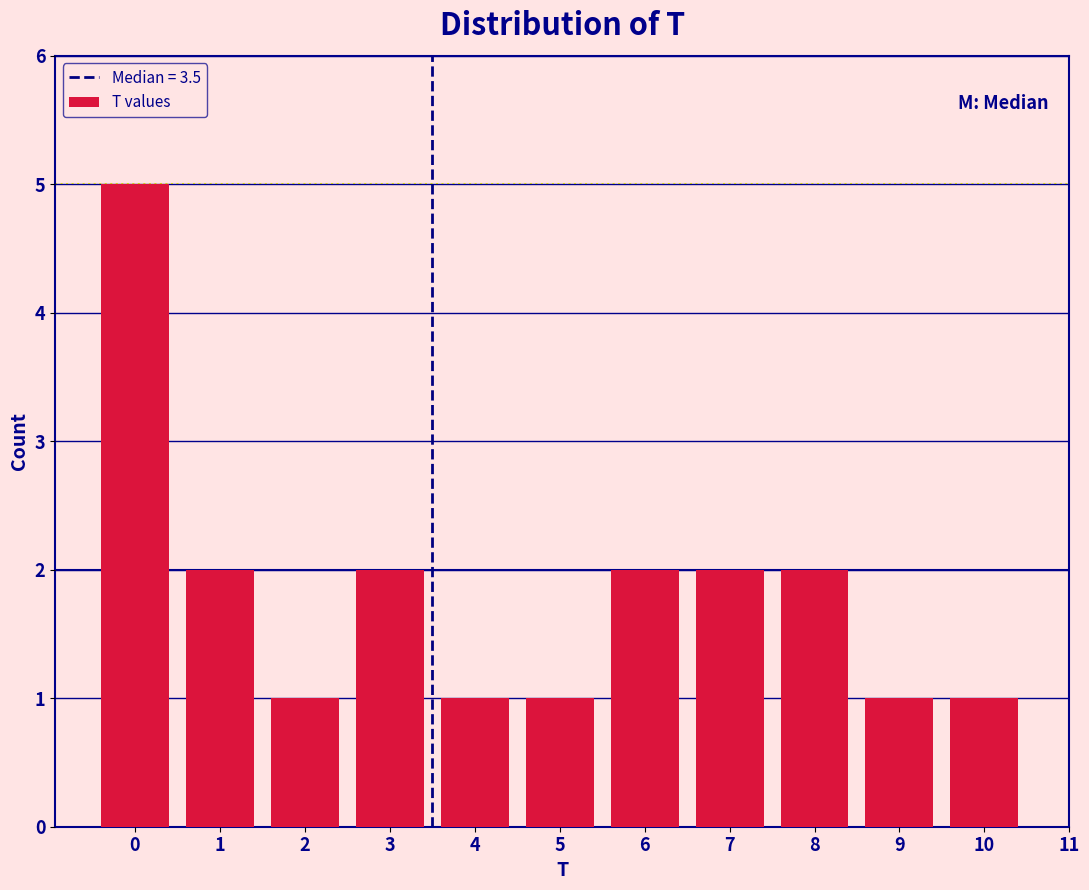

Reading left to right, extract all data points from this chart.

5	2	1	2	1	1	2	2	2	1	1